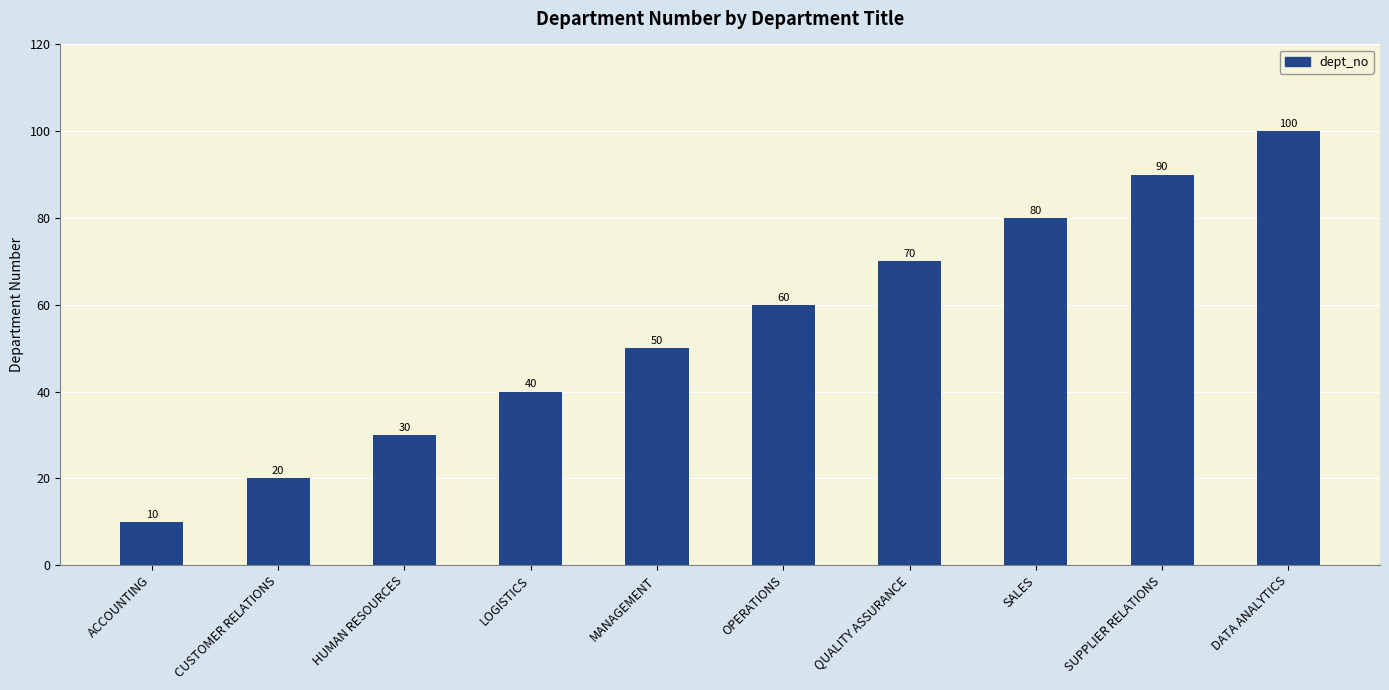

Where is the data nearest to the value 55?

MANAGEMENT